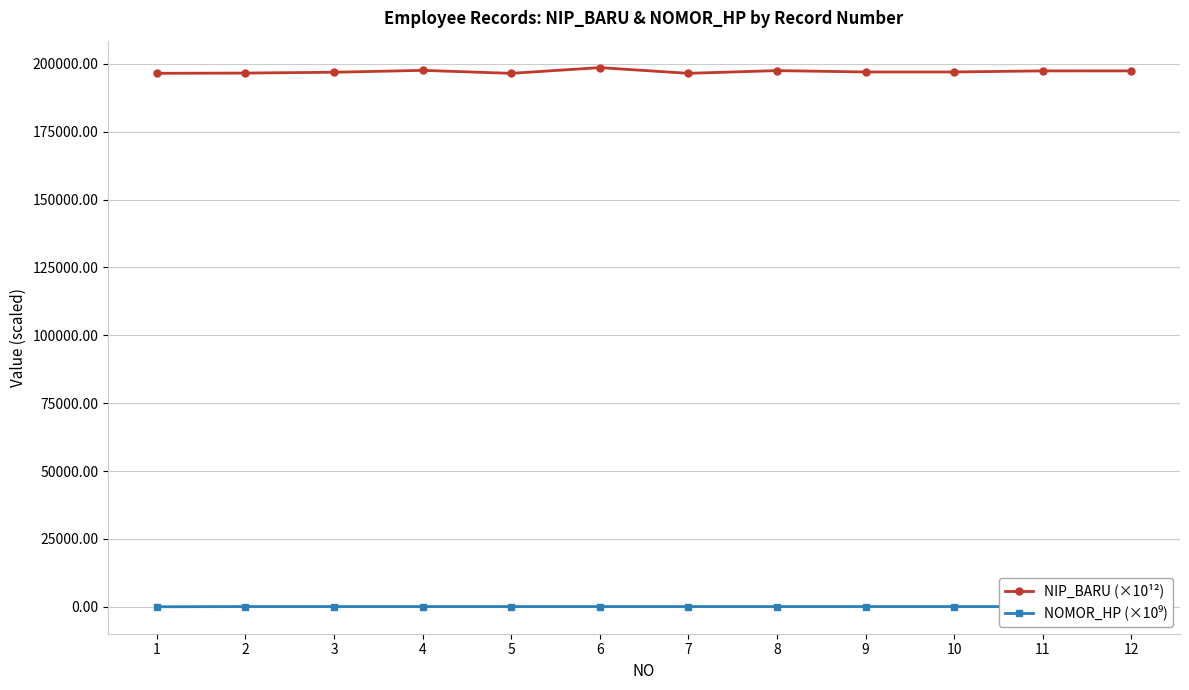

Which series has the largest range (max minus min)?

NIP_BARU (×10¹²)